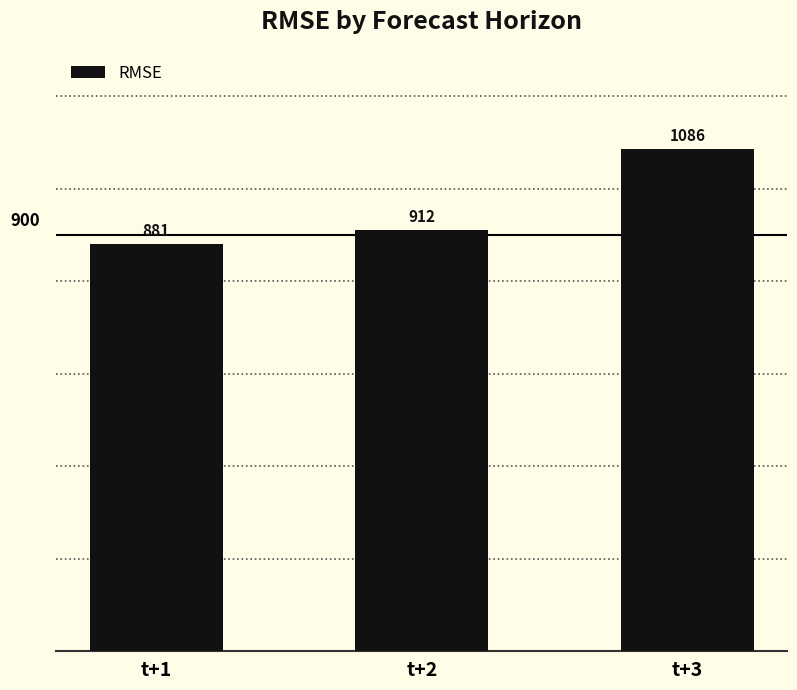

Rank the categories by value from highest to lowest.

t+3, t+2, t+1